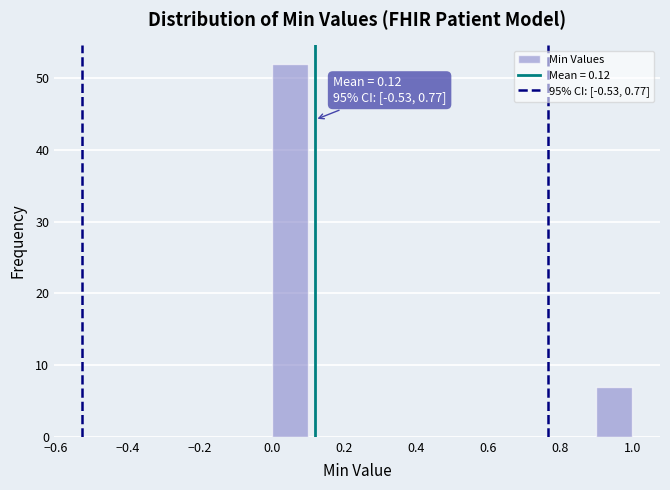

Which range on the x-axis has the tallest bar?

0.0 to 0.1